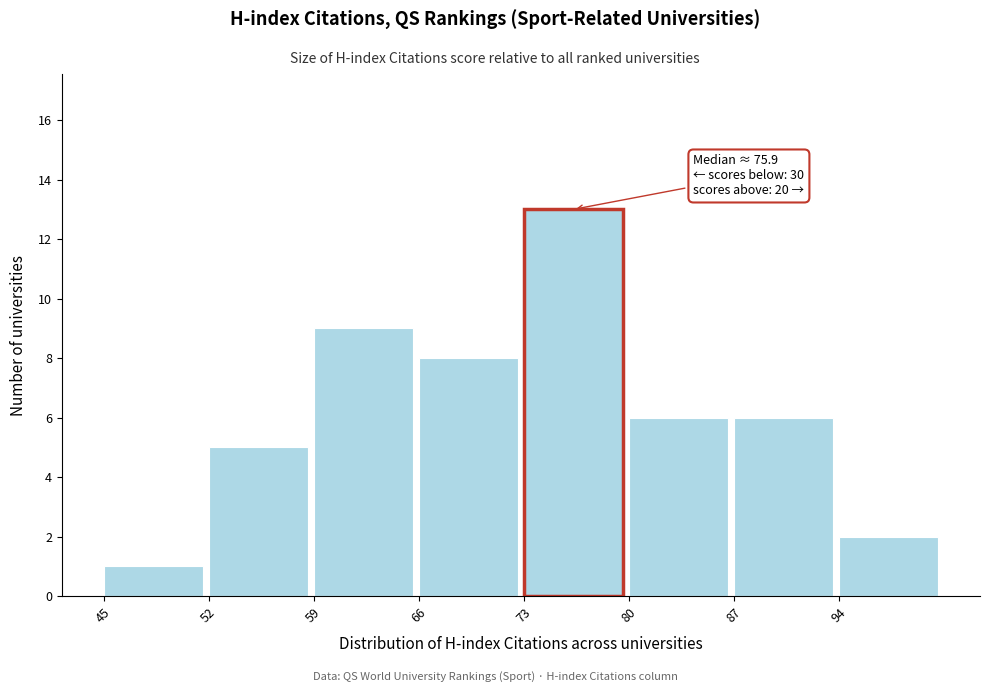

Over which range of the x-axis is the bar tallest?

73 to 80